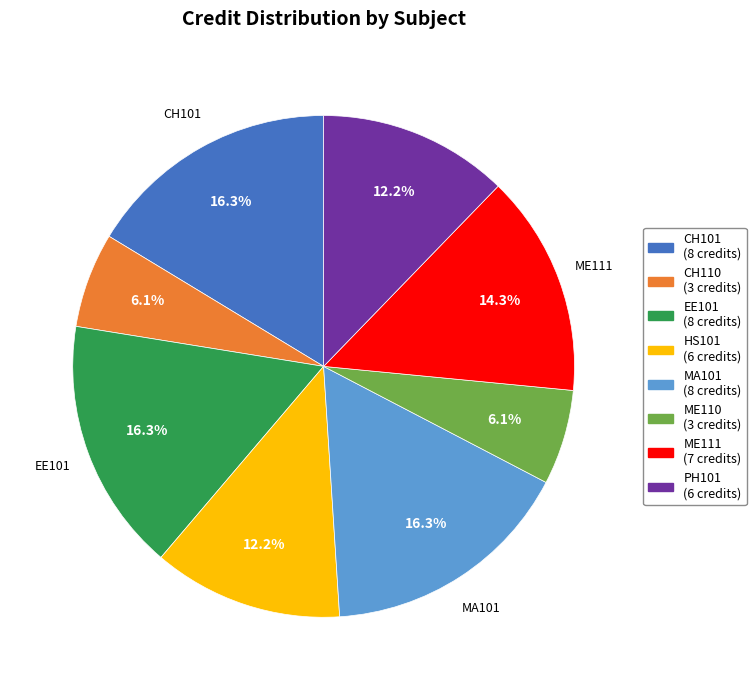

How many slices are in this pie chart?

8